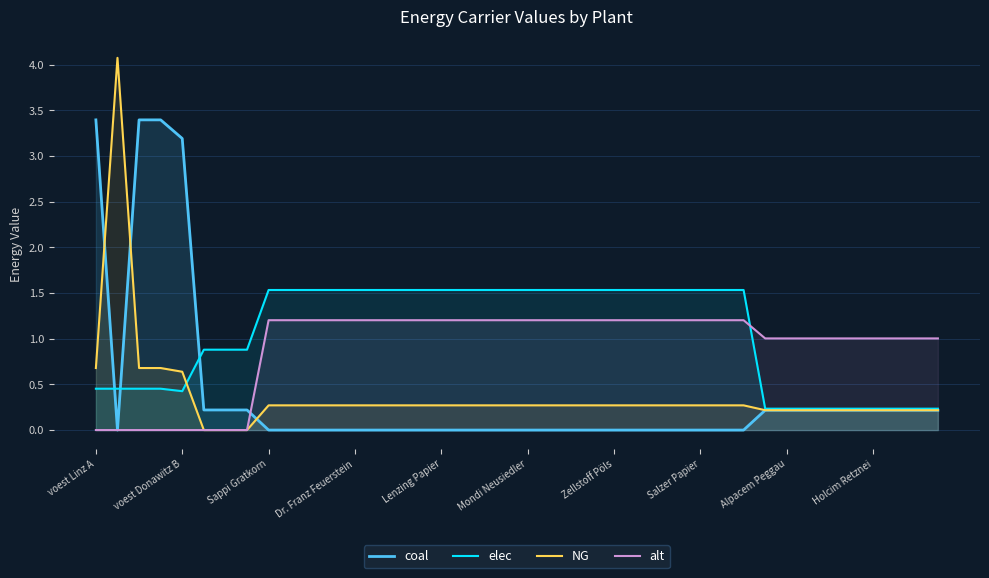

What is the maximum value for alt?

1.2